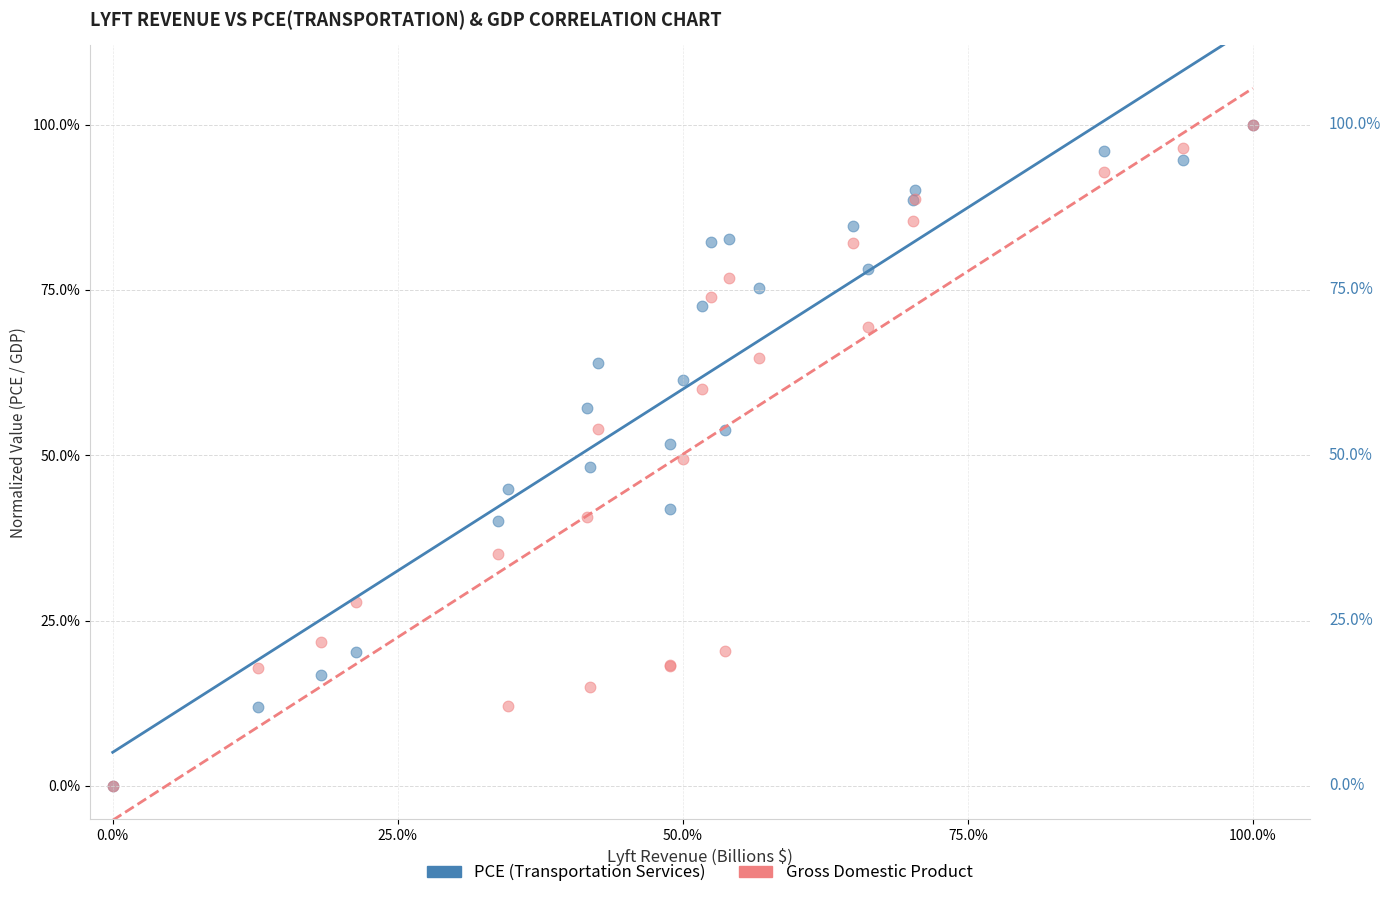

What are all the series names shown in the legend?

PCE (Transportation Services), Gross Domestic Product